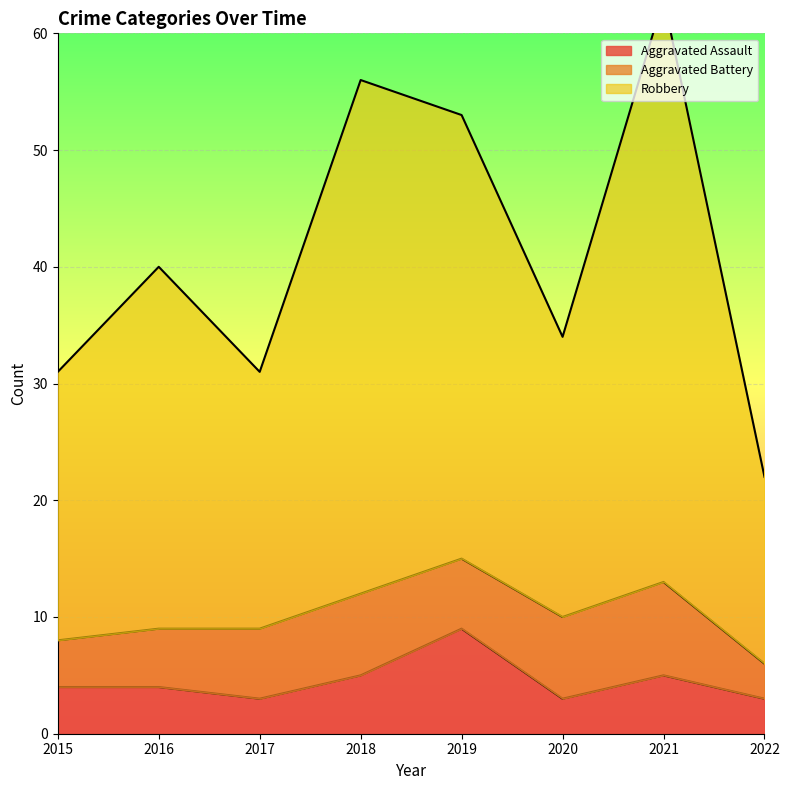

Between 2019 and 2018, which is larger?

2019